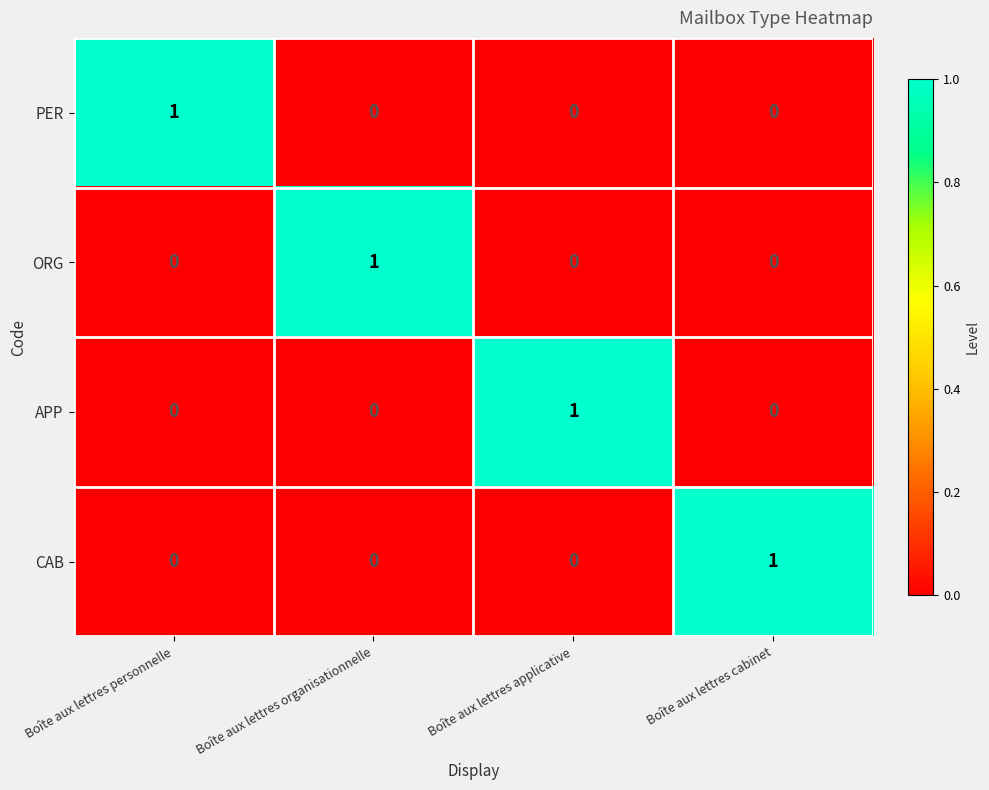

How many data points in PER are above 0?

1